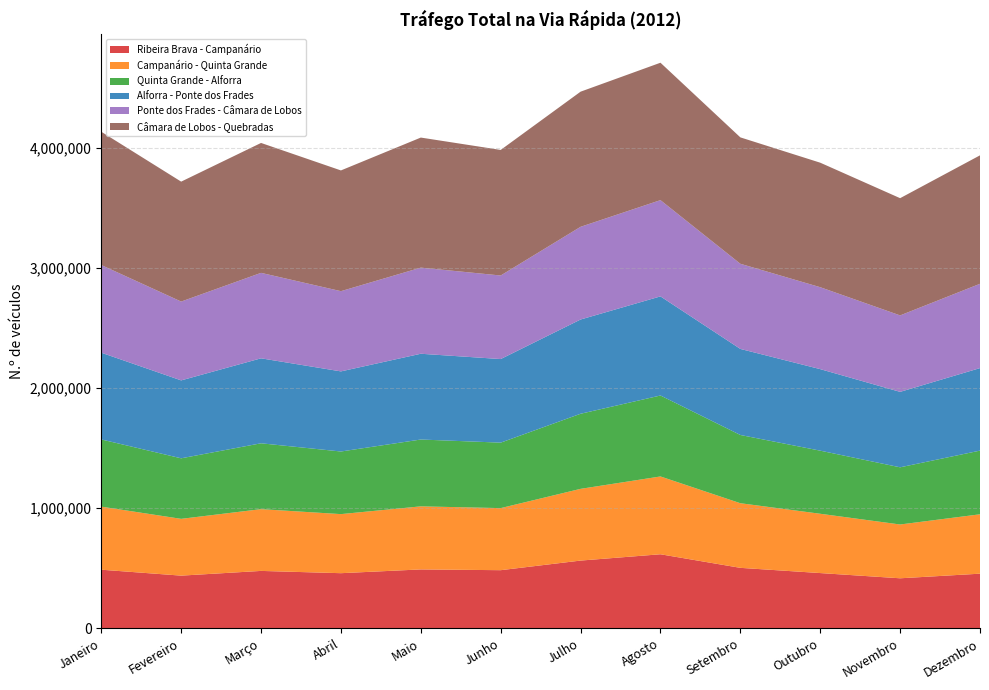

Reading left to right, what are all the values shown in this chart?

Ribeira Brava - Campanário: 488192	438844	478133	459194	490524	484169	564206	616752	503675	460193	416706	455101
Campanário - Quinta Grande: 525149	472827	514201	491855	525113	516898	597234	647889	538134	493792	448003	494501
Quinta Grande - Alforra: 559455	504089	548437	521312	556514	545147	625226	674097	568163	525369	476051	530219
Alforra - Ponte dos Frades: 722390	648749	707524	667036	714165	695952	784749	825228	716554	678905	628181	687079
Ponte dos Frades - Câmara de Lobos: 729915	656401	711594	668000	717092	695686	771908	801428	708986	682132	636650	701926
Câmara de Lobos - Quebradas: 1109881	998557	1081713	1005358	1082982	1045564	1125232	1144190	1052486	1036842	976146	1069565